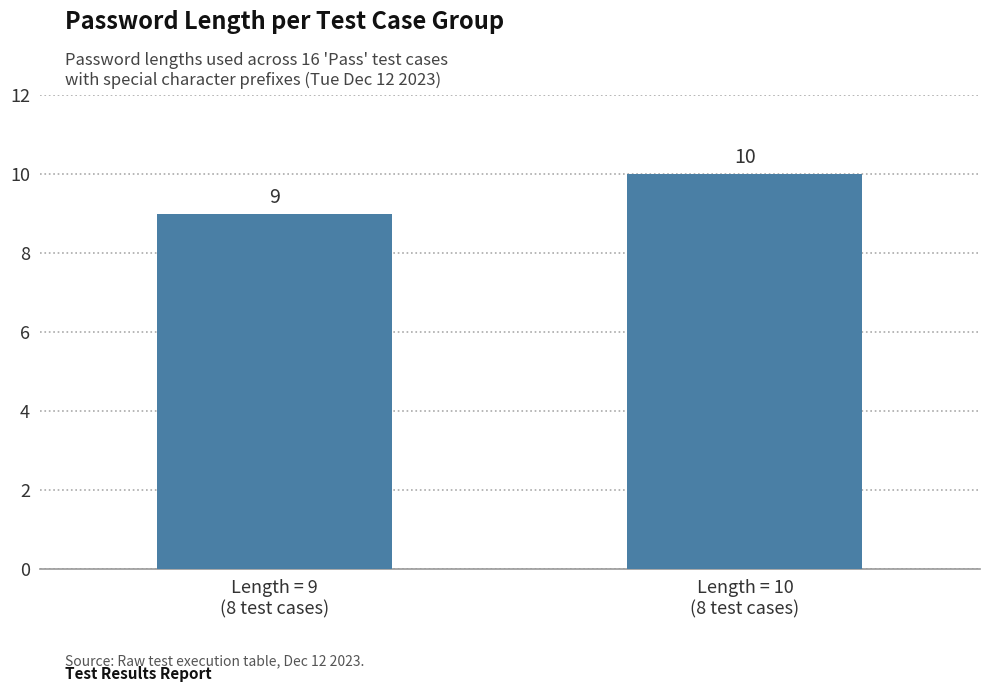

What is the sum of the values at Length = 9
(8 test cases) and Length = 10
(8 test cases)?

19